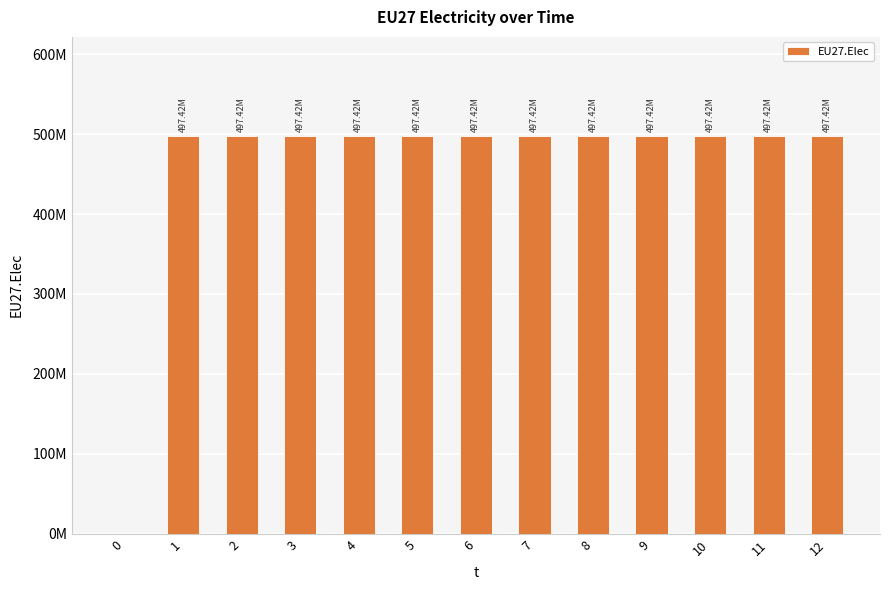

Are the bars horizontal?

No